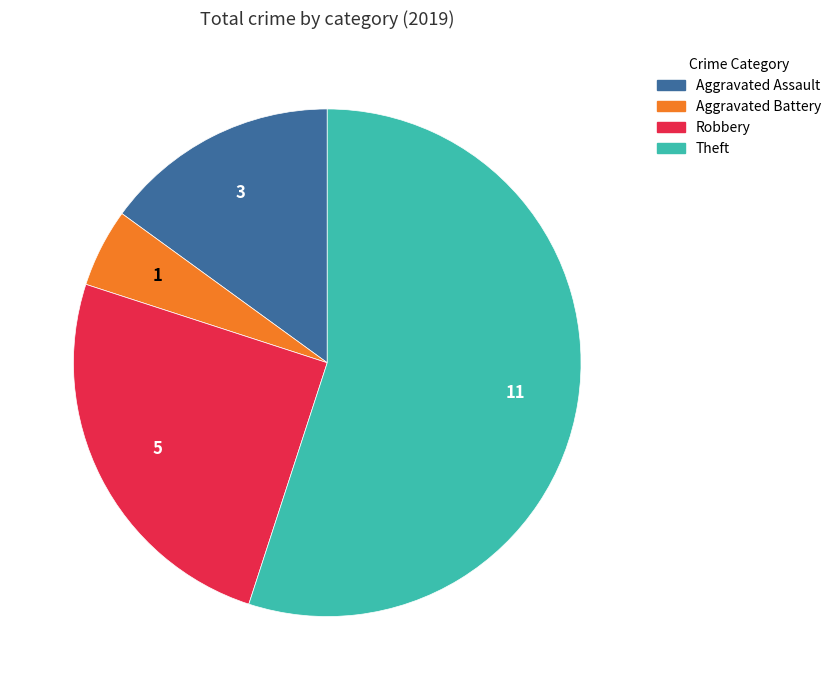

Does any single category account for the majority?

Yes